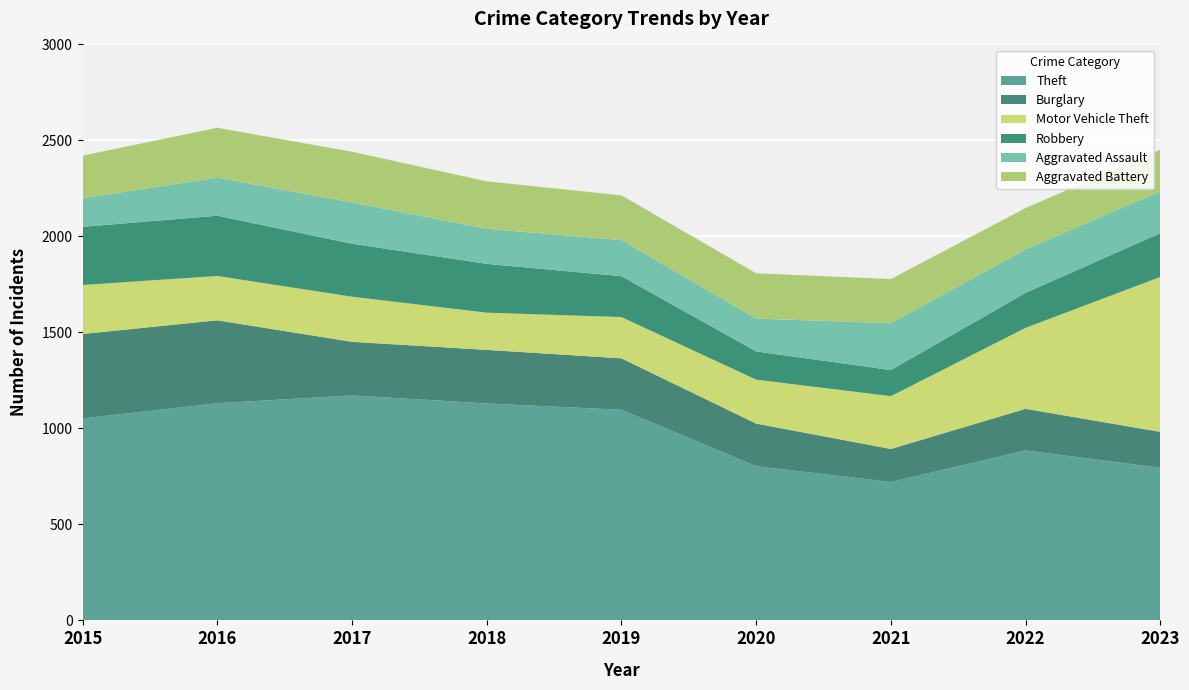

Reading left to right, what are all the values shown in this chart?

Theft: 1052	1131	1172	1130	1097	803	721	885	795
Burglary: 440	432	279	279	268	222	172	217	187
Motor Vehicle Theft: 255	231	235	194	215	229	275	422	807
Robbery: 303	314	276	254	213	147	136	182	228
Aggravated Assault: 149	198	215	183	188	171	244	227	218
Aggravated Battery: 222	260	264	247	233	236	230	215	217